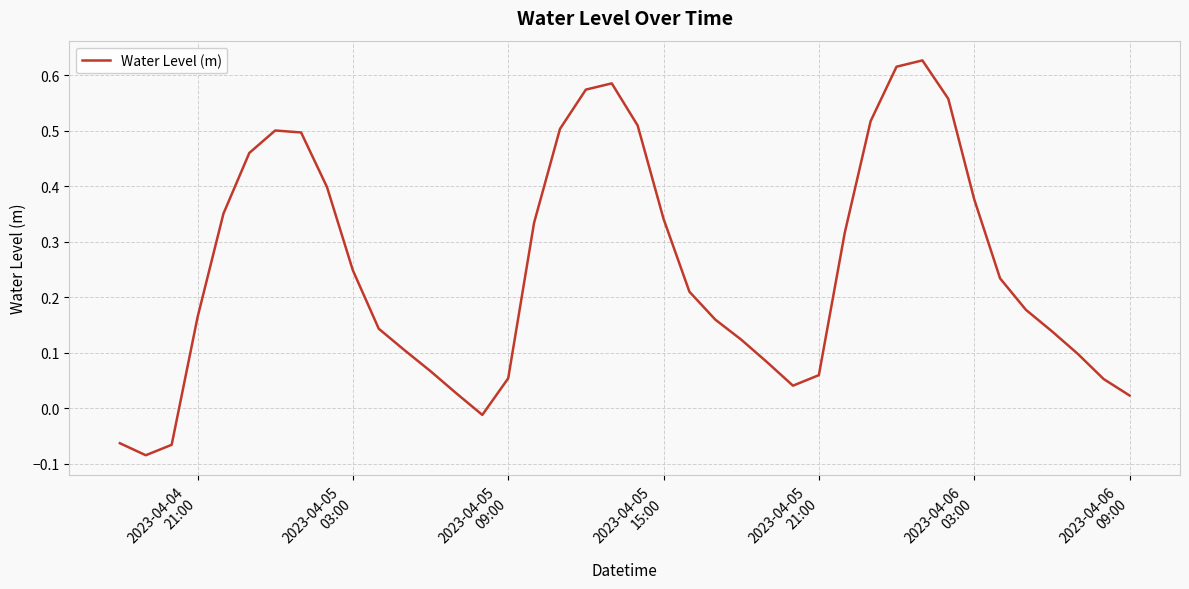

What is the difference between the maximum and minimum values?

0.7